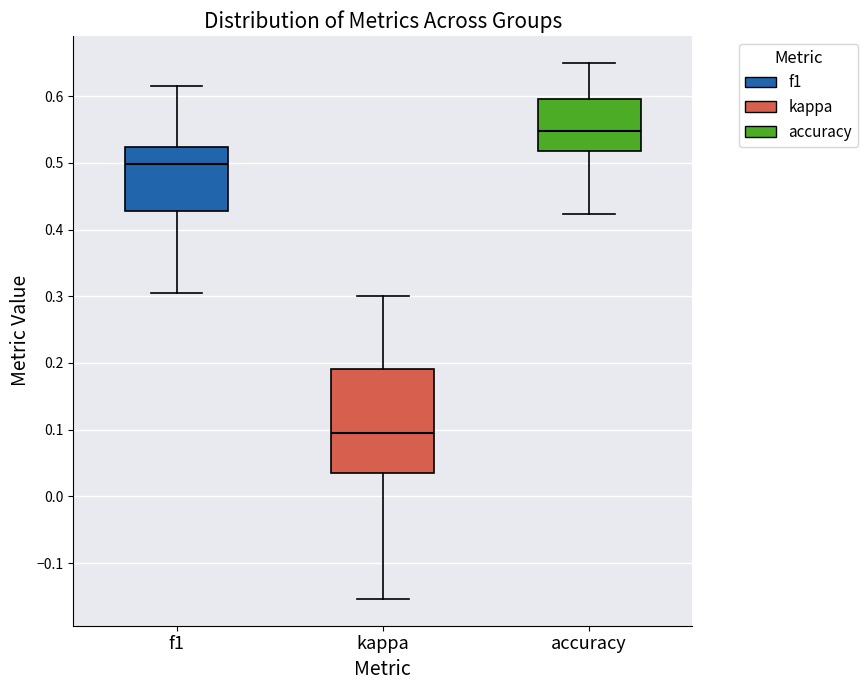

Reading left to right, transcribe this box plot: for each box, give where its median line is, the range the box spans, and where its two whiskers end, as read against the y-axis. The values are not printed on the chart, so give them approximately, as read against the axis.

f1: median 0.50, box 0.43 to 0.52, whiskers 0.31 to 0.62
kappa: median 0.10, box 0.03 to 0.19, whiskers -0.15 to 0.30
accuracy: median 0.55, box 0.52 to 0.60, whiskers 0.42 to 0.65